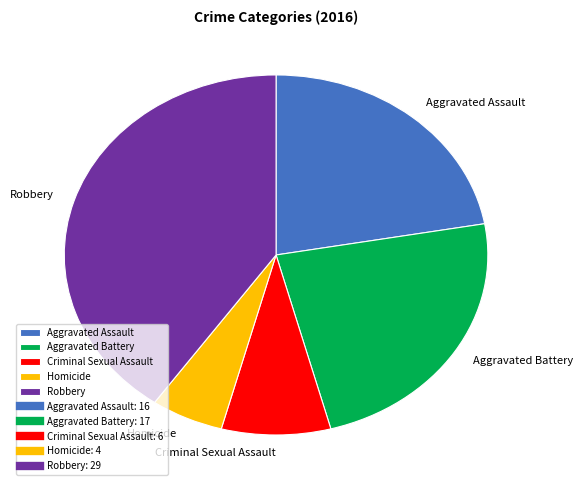

Combined, do Homicide and Aggravated Assault account for over 50%?

No